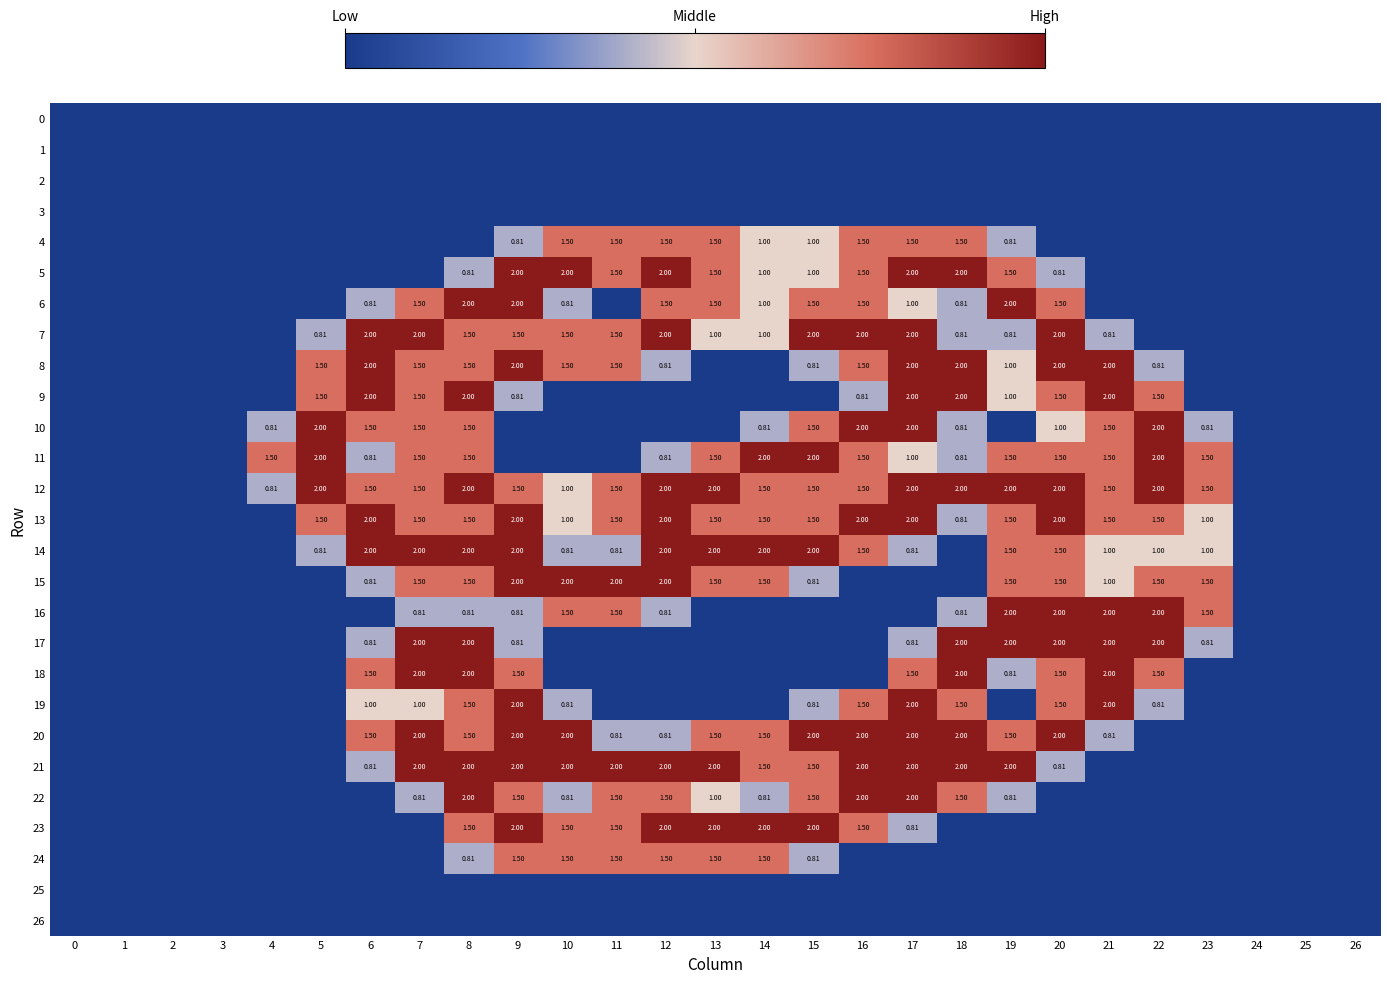

Which series has the largest range (max minus min)?

5